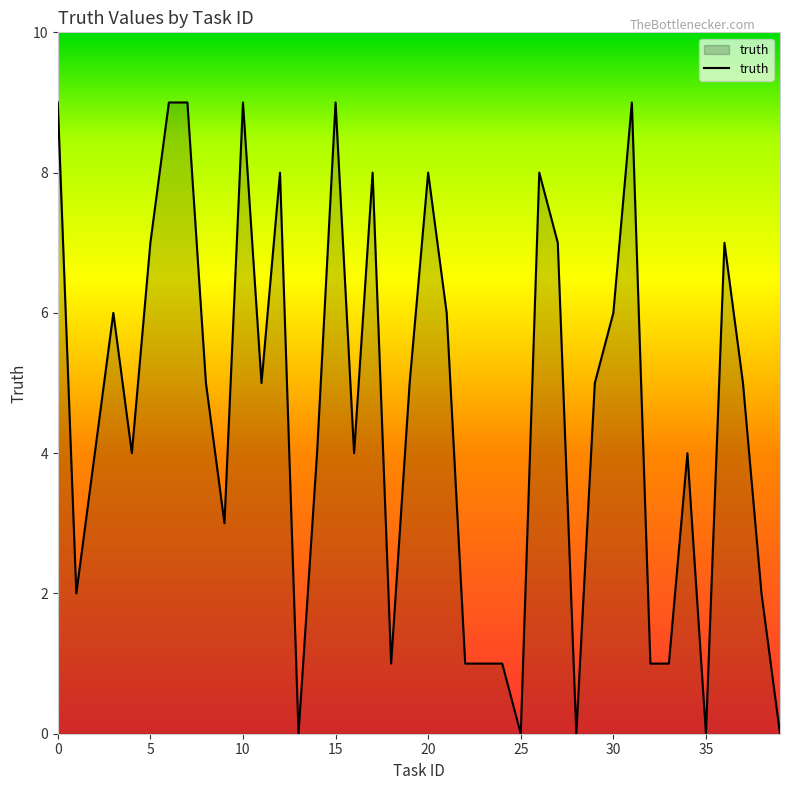

What is the difference between the maximum and minimum values?

9